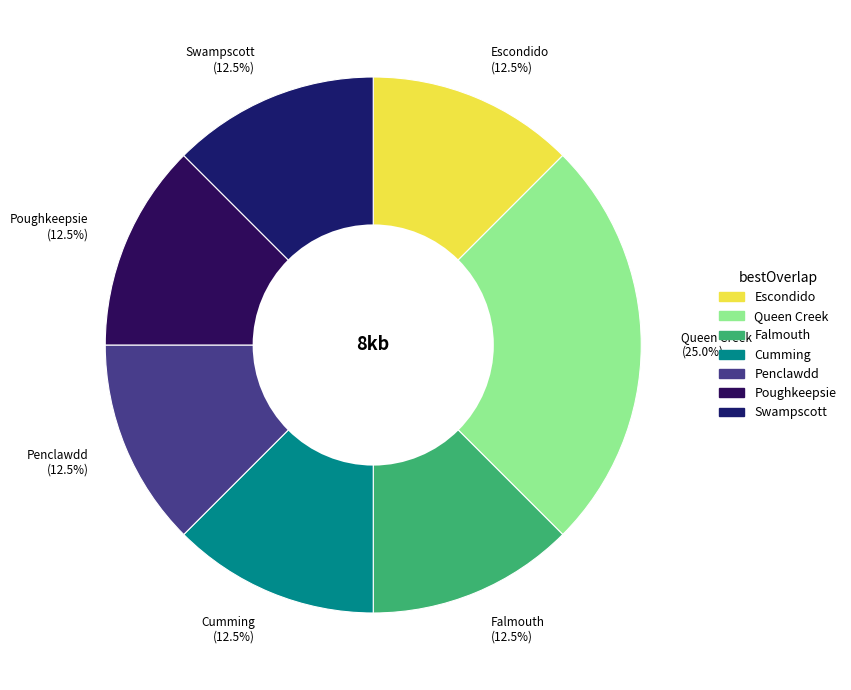

Count the number of slices in the pie.

7